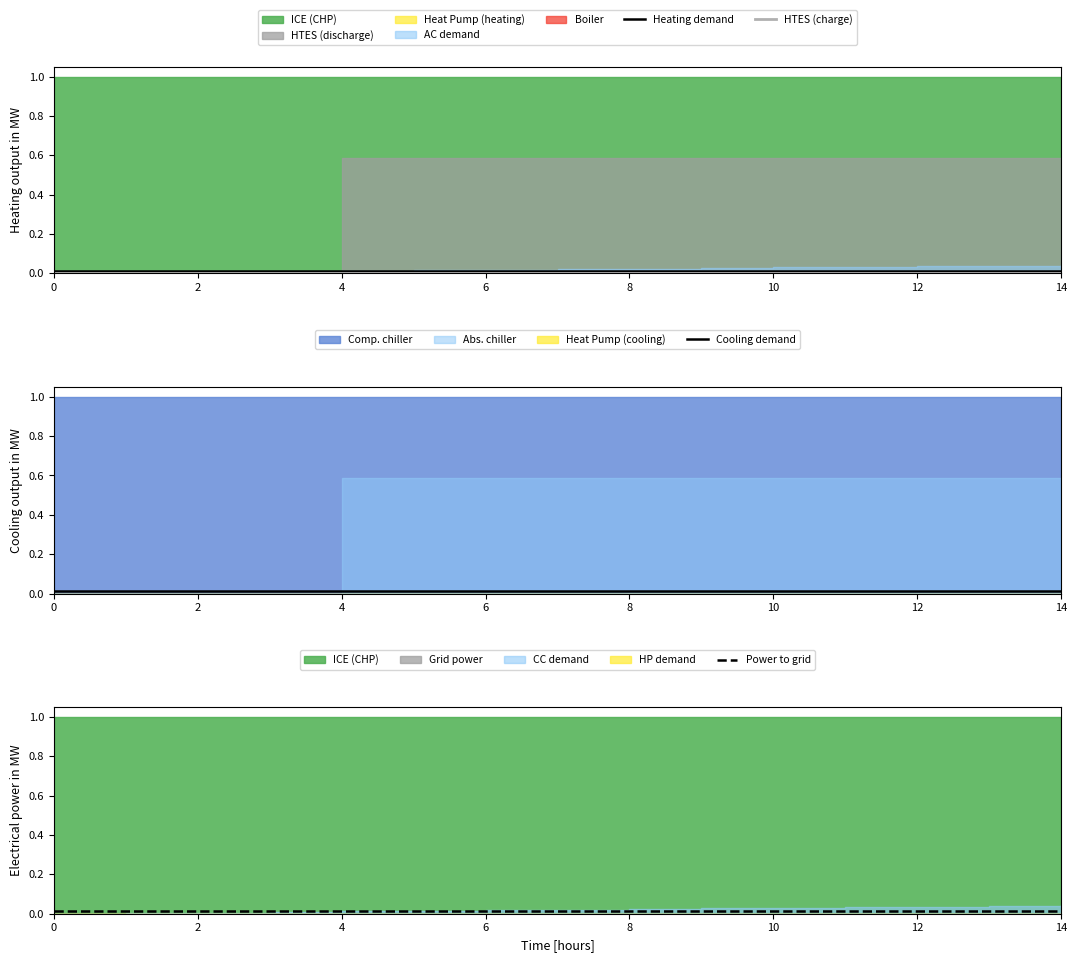

The Power to grid series shows 0.0 at 11. True or false?

False